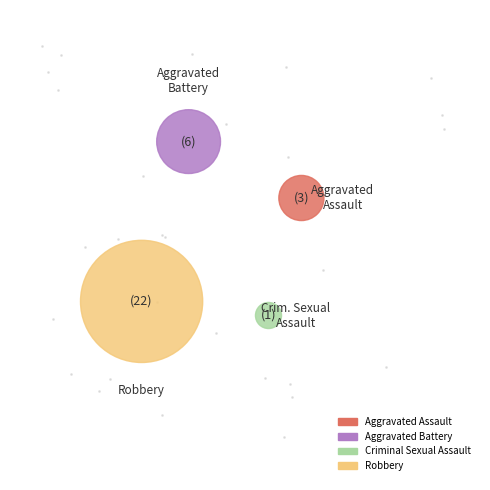

Which category has the smallest portion of the pie?

Criminal Sexual Assault